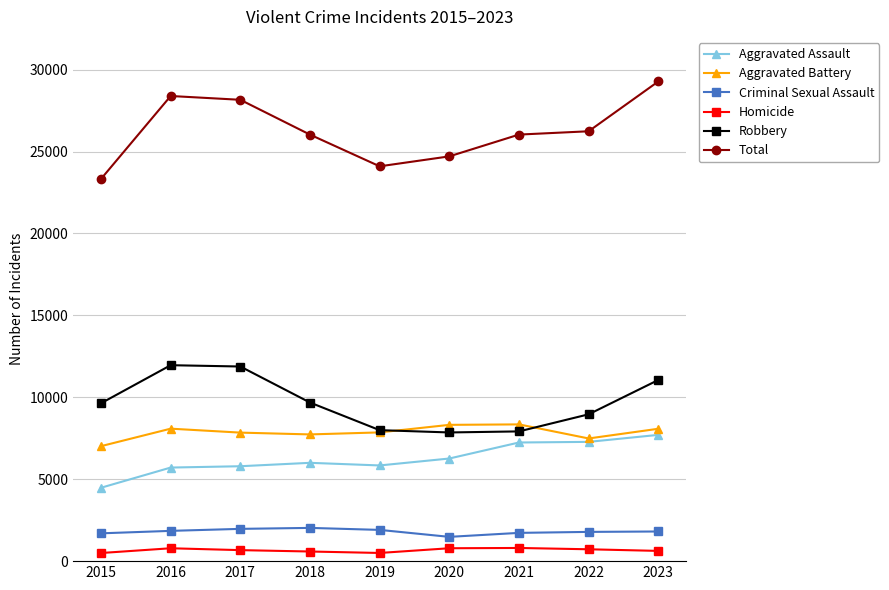

At which category is the sum across all series the highest?

2023